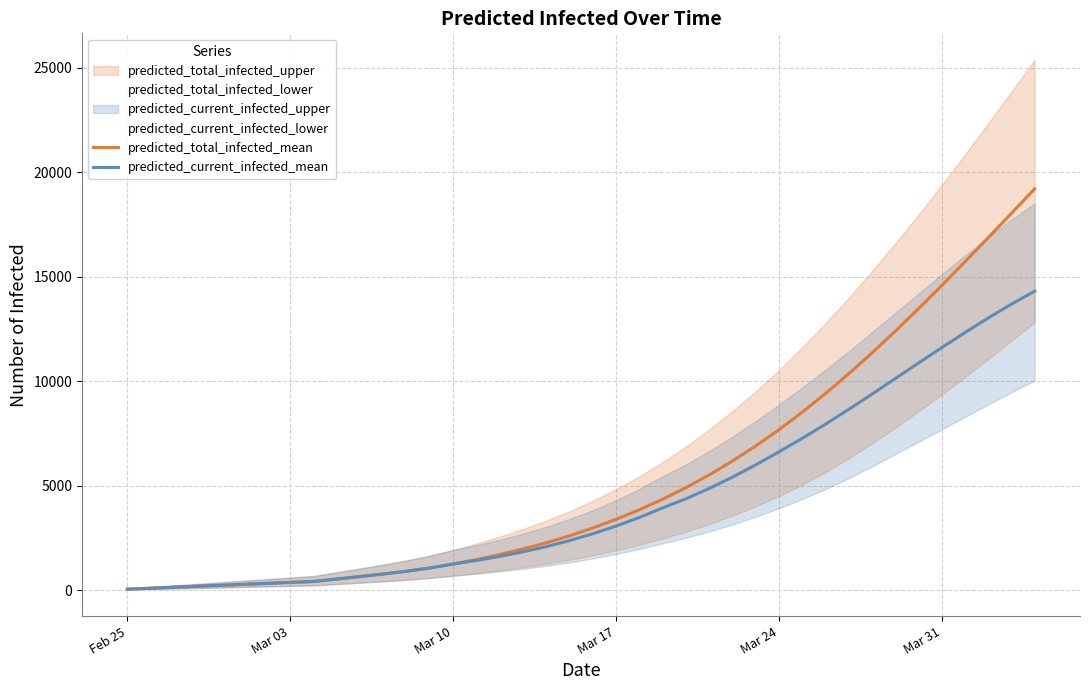

Does the chart have visible grid lines?

Yes